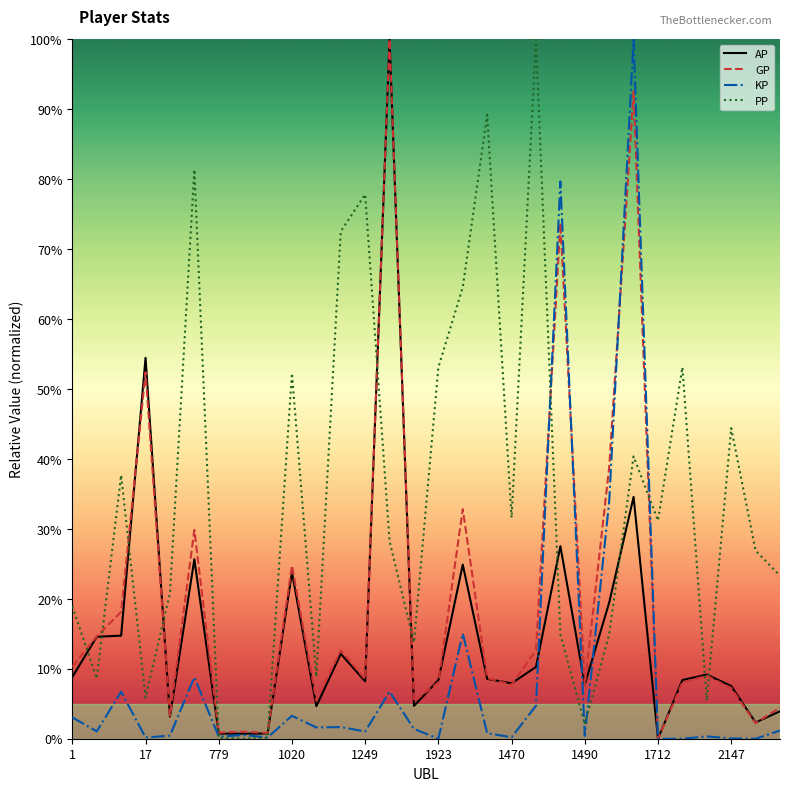

What are all the series names shown in the legend?

AP, GP, KP, PP